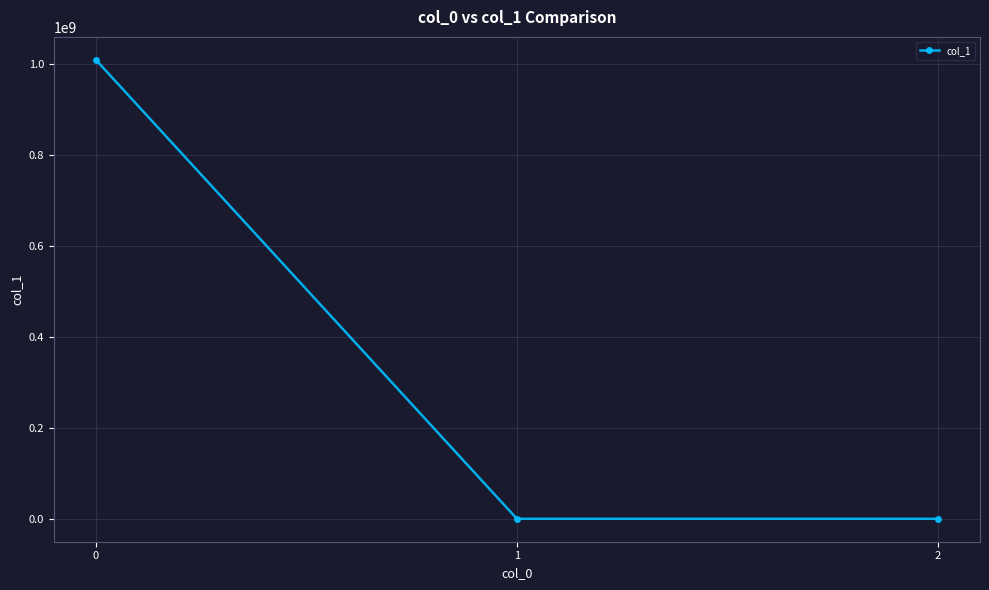

Count the number of data series in this chart.

1